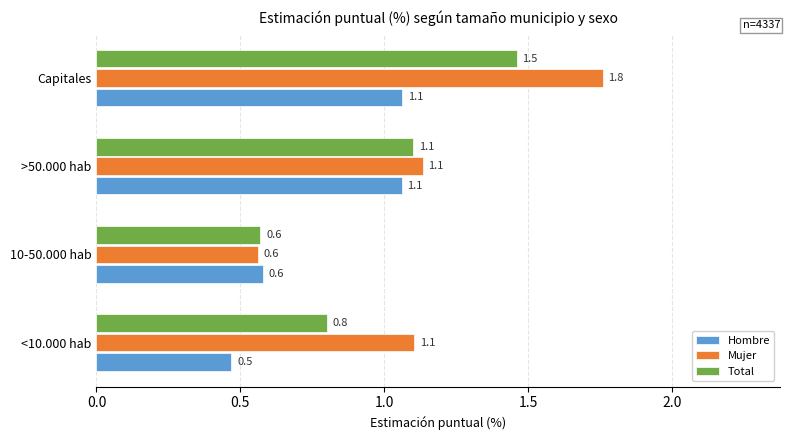

Which label corresponds to the smallest value in the chart?

<10.000 hab